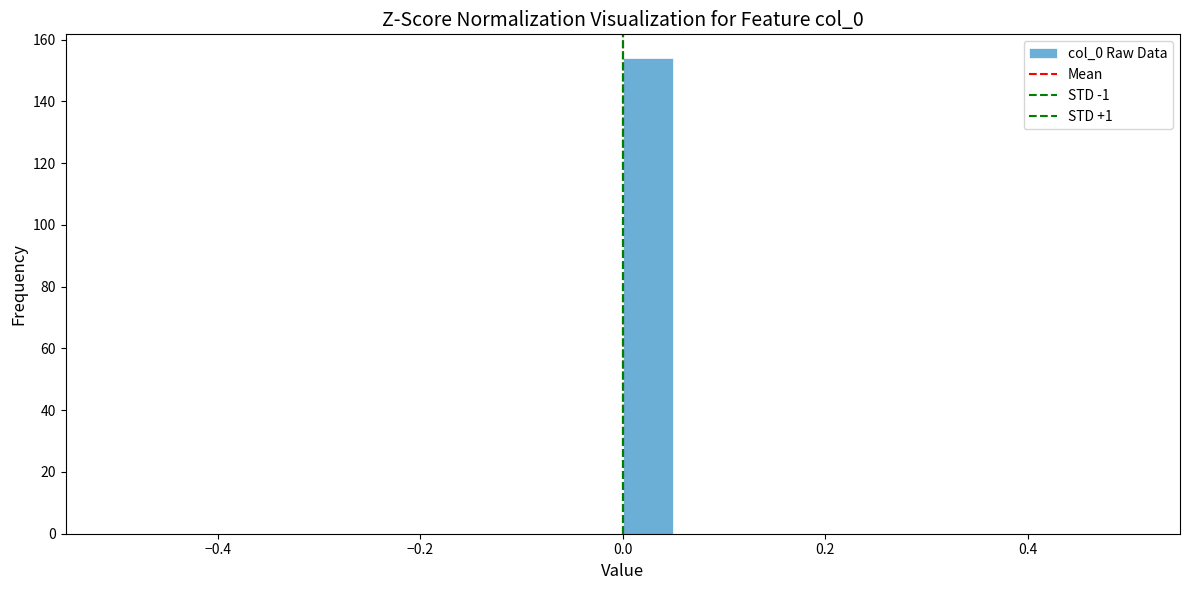

Read against the x-axis, roughly where is the centre of the tallest bar?

0.02